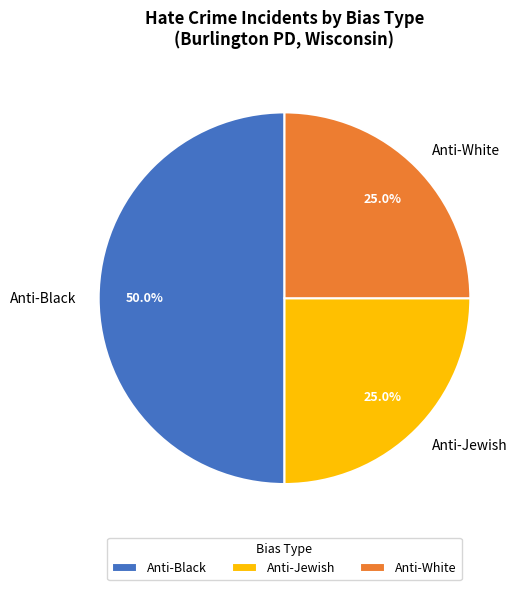

What is the largest slice in the pie chart?

Anti-Black